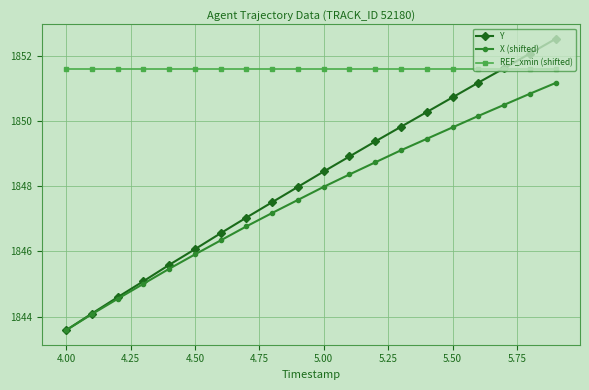

True or false: X (shifted) and REF_xmin (shifted) intersect in this chart.

False